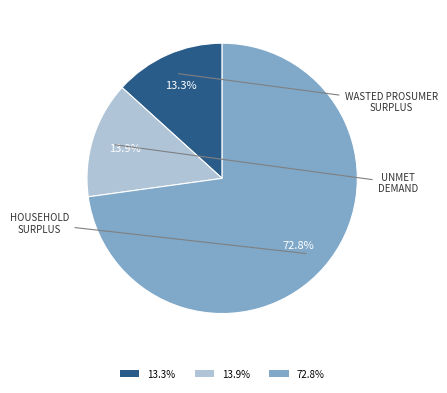

Is there a majority slice in this chart?

Yes